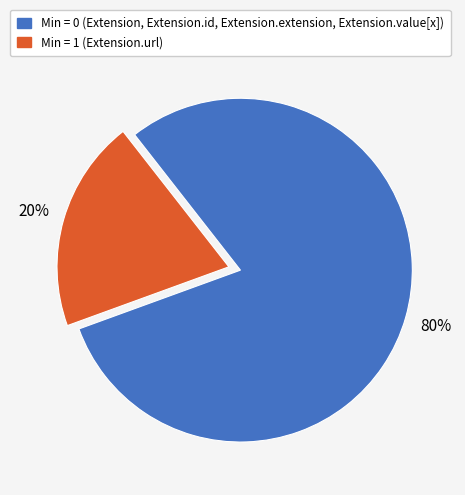

To the nearest percent, what is the difference between the largest and smallest slice percentages?

60%